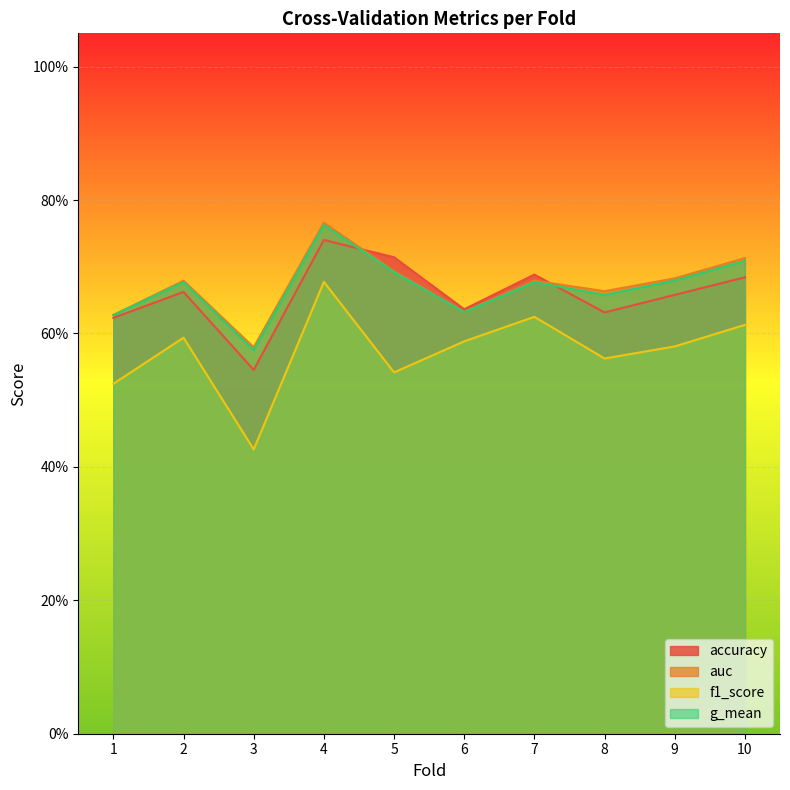

What is the spread (max minus min) of values at 10?

0.1